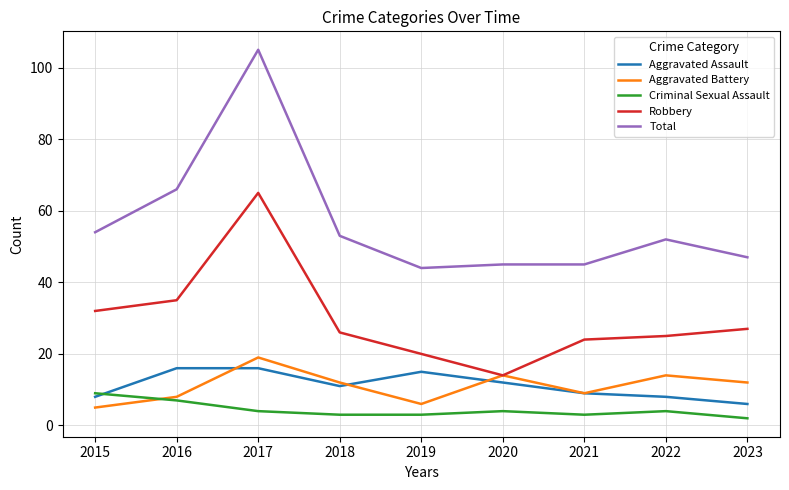

What is the greatest value displayed?

105